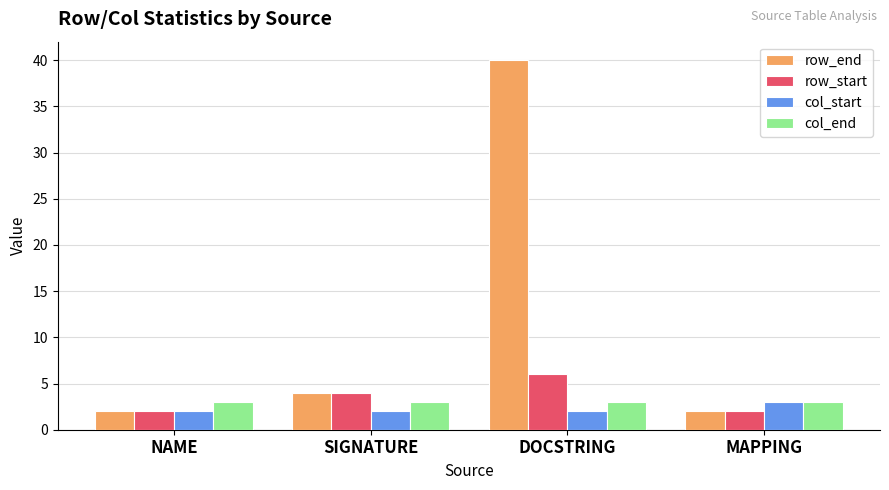

What is the label of the 4th bar from the left?

MAPPING